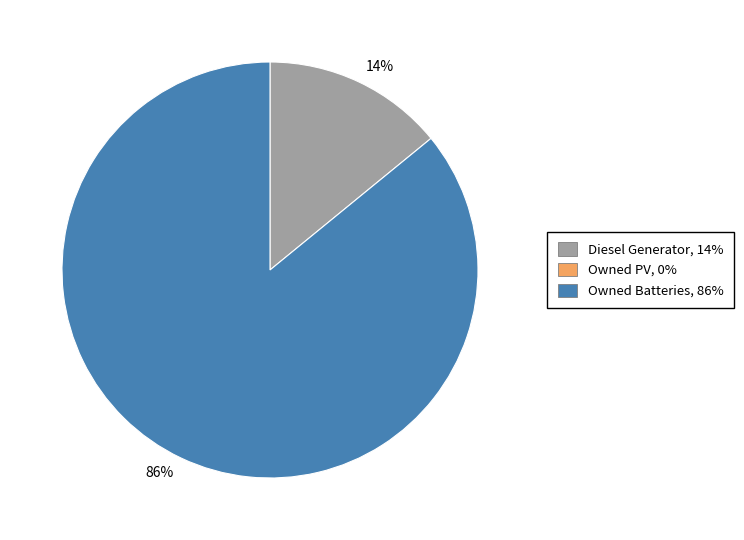

Is there a majority slice in this chart?

Yes